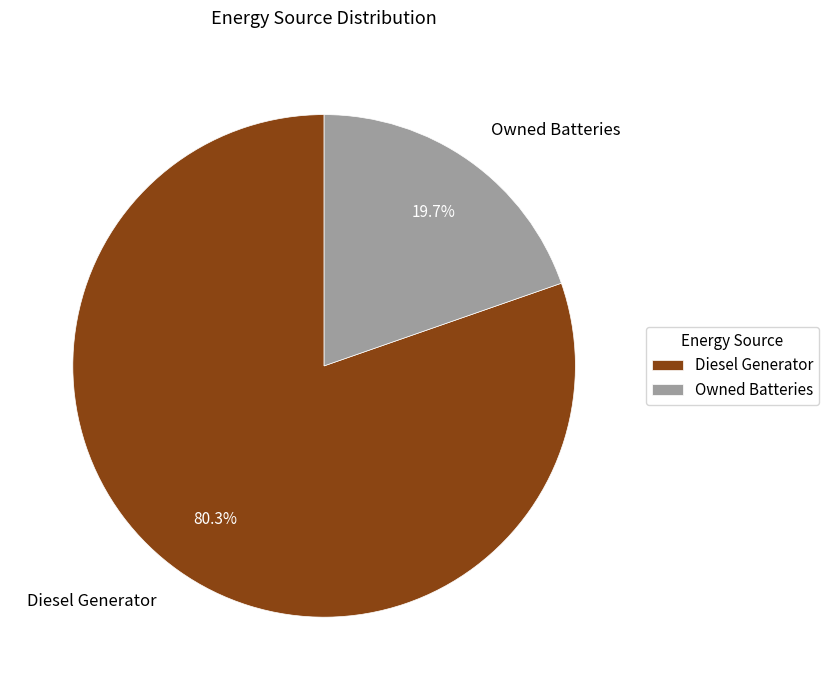

What is the total percentage of Diesel Generator and Owned Batteries?

100.0%